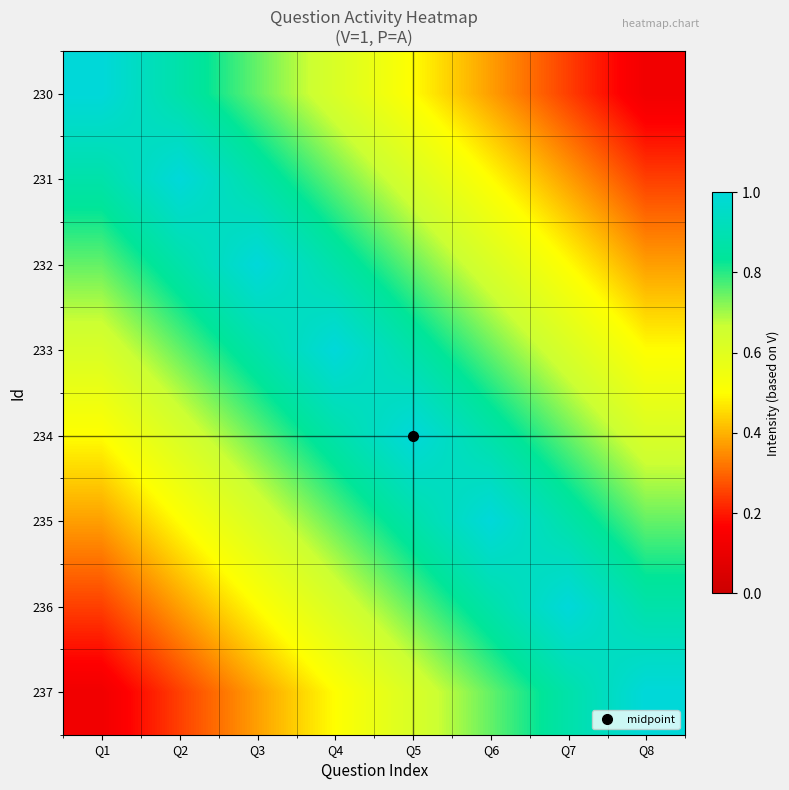

Rank the series by their maximum value, from highest to lowest.

230, 231, 232, 233, 234, 235, 236, 237